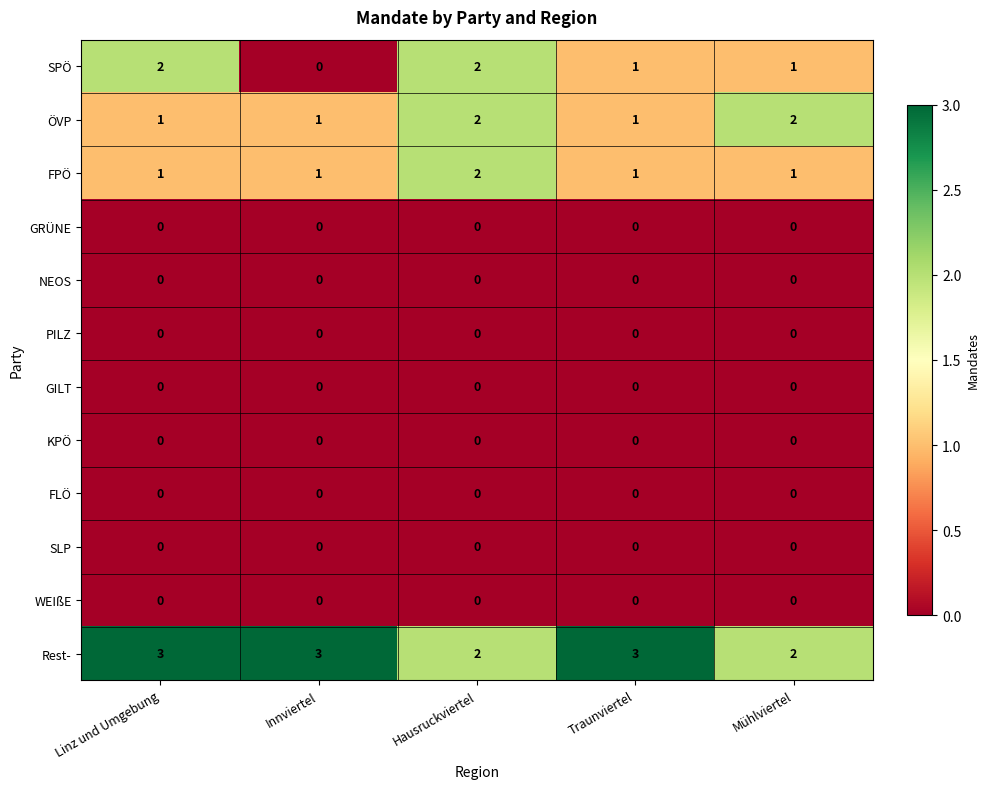

Which series has the largest total across all categories?

Rest-